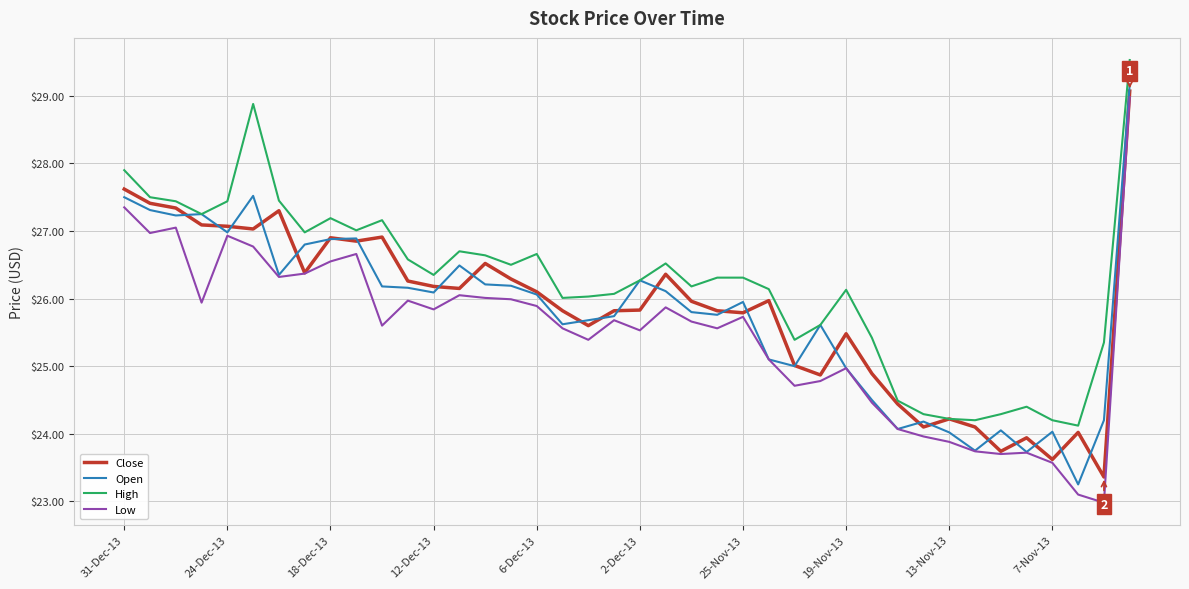

Which series has the largest total across all categories?

High